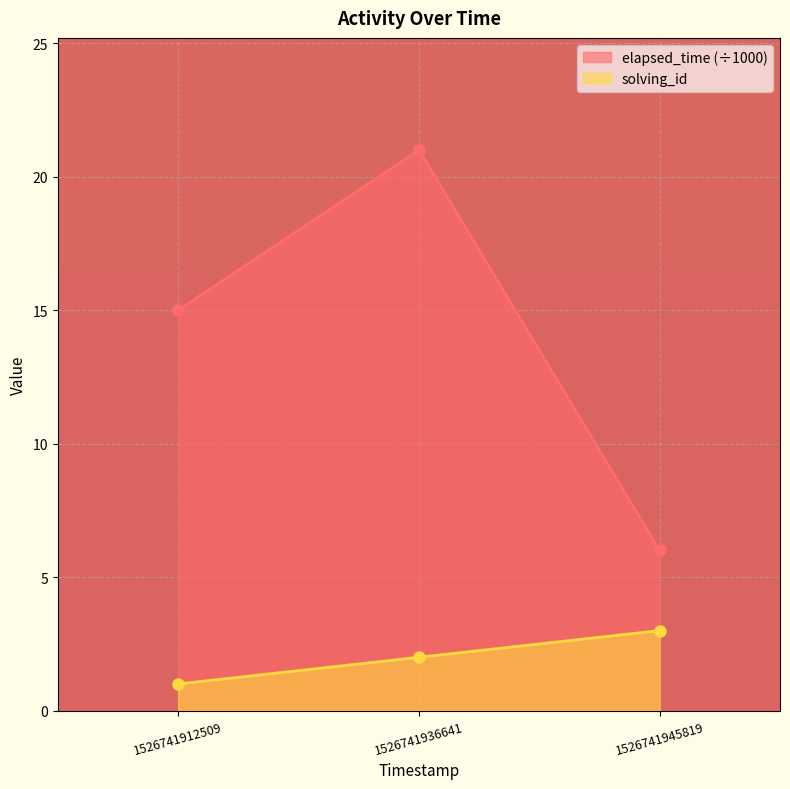

How many values in the solving_id series are below 2?

1